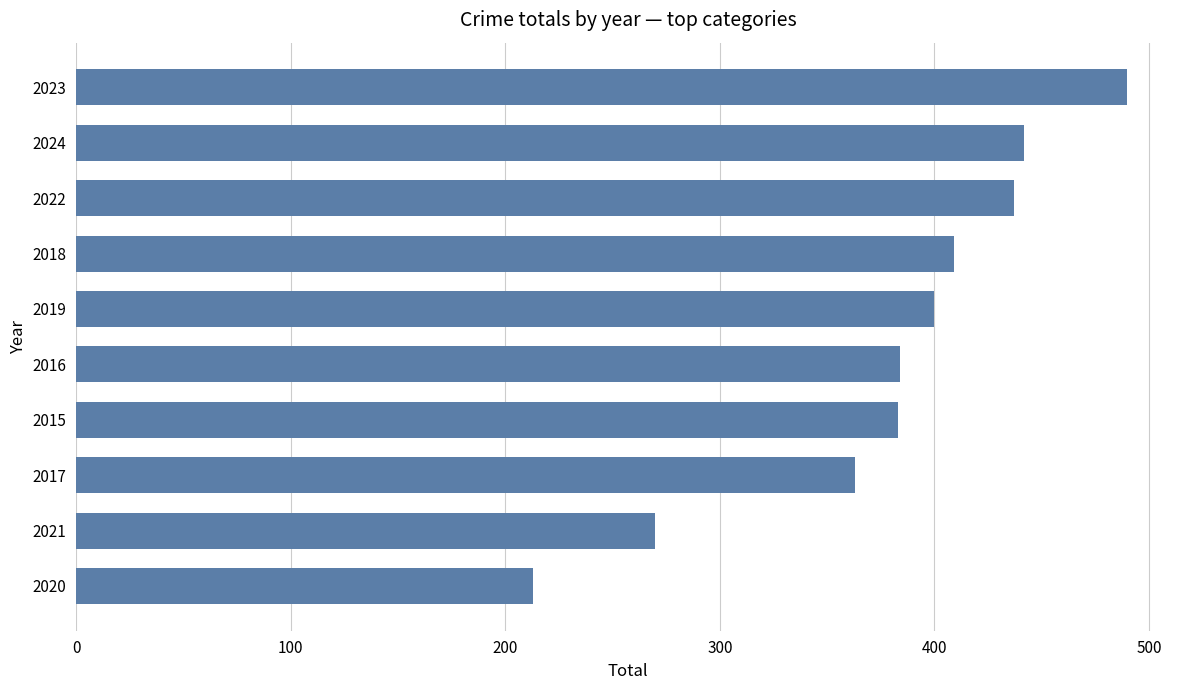

At which category does the chart reach its minimum across all series?

2020